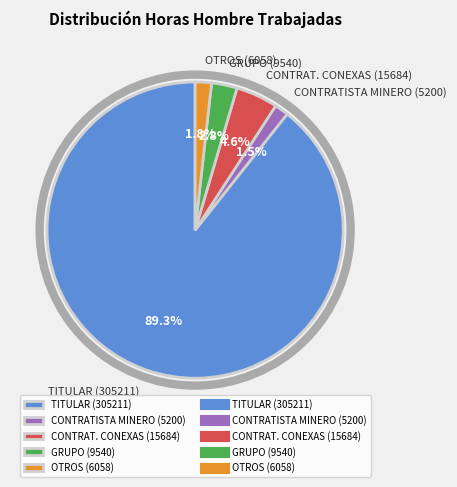

Which slice is the largest?

TITULAR (305211)